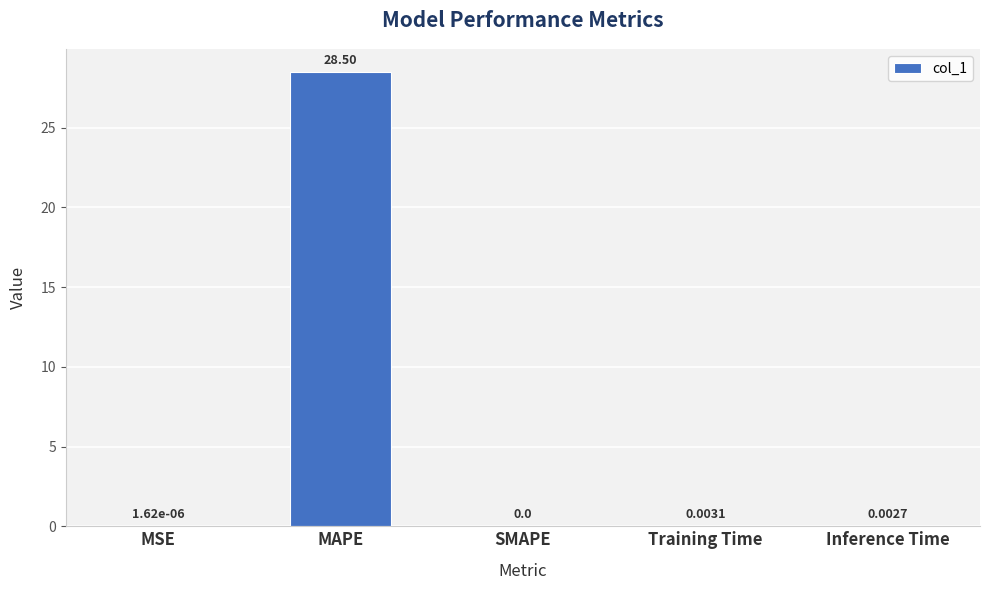

What is the change in value from MAPE to Inference Time?

-28.5